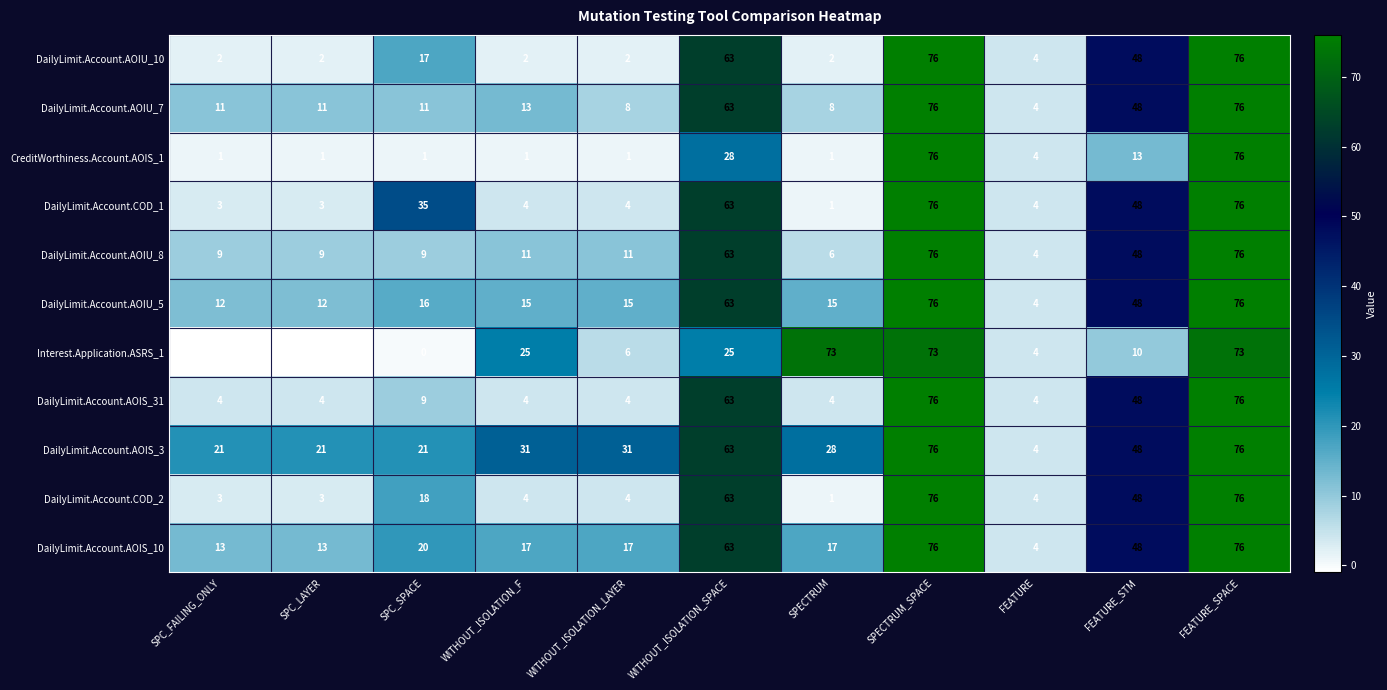

Which series changed the most between SPC_FAILING_ONLY and SPECTRUM?

Interest.Application.ASRS_1